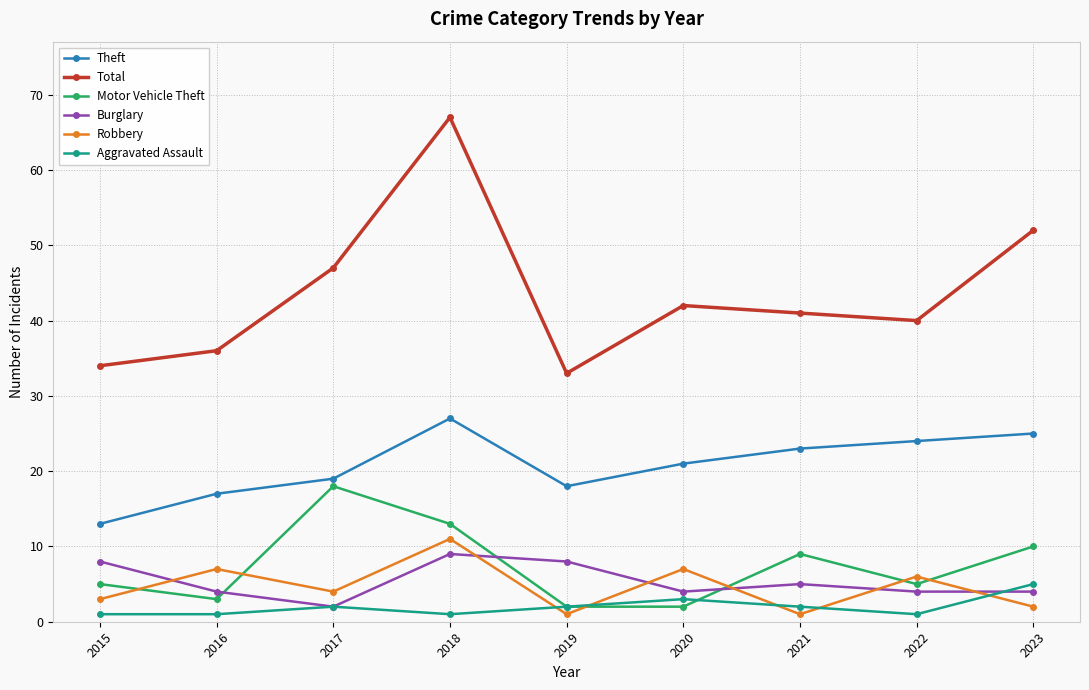

What is the difference between the maximum and second lowest values in the Total series?

33